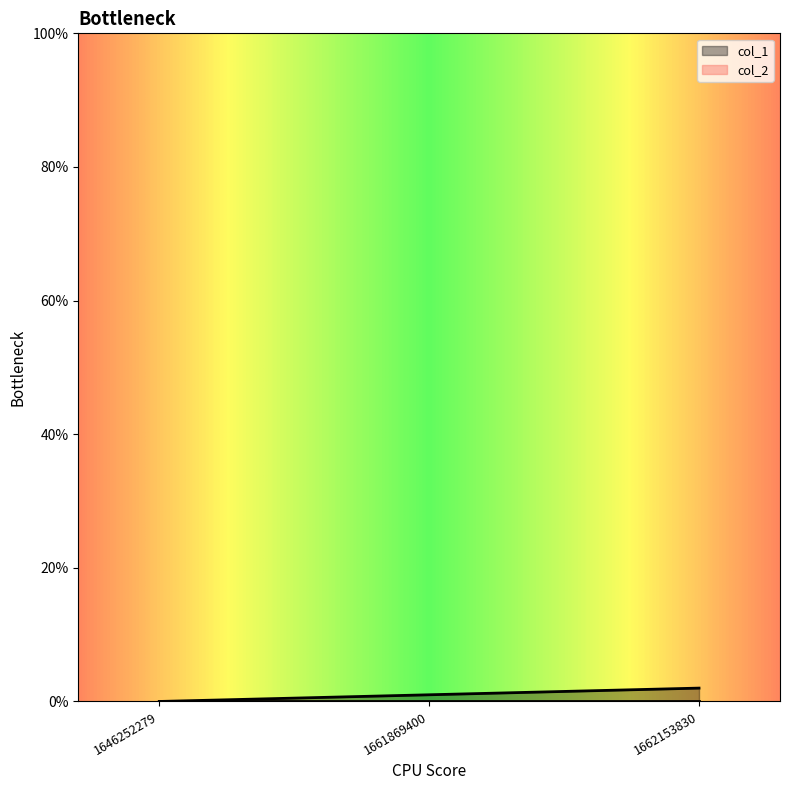

Count the number of data series in this chart.

2